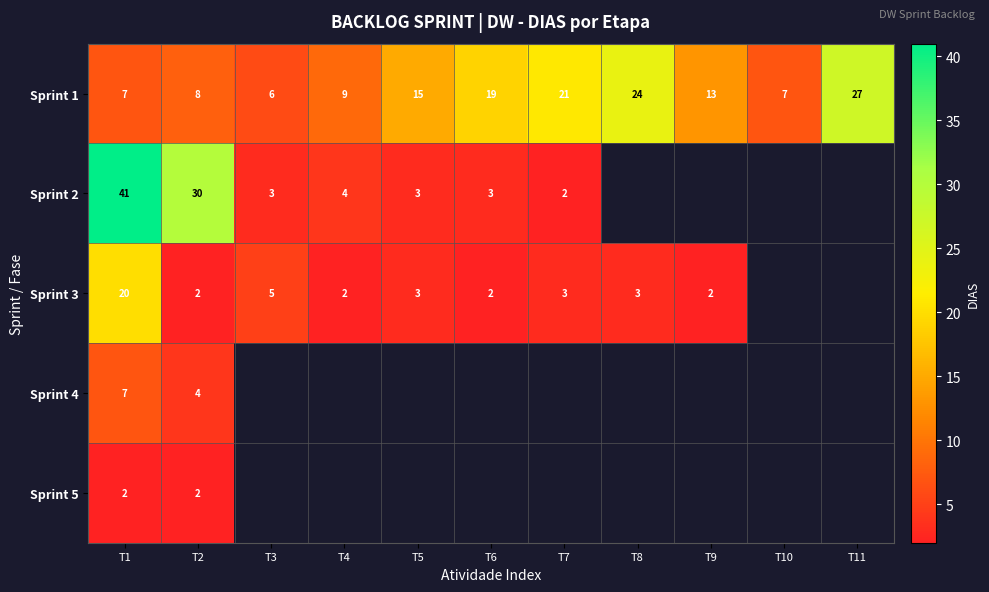

Read the Sprint 1 value at T7.

21